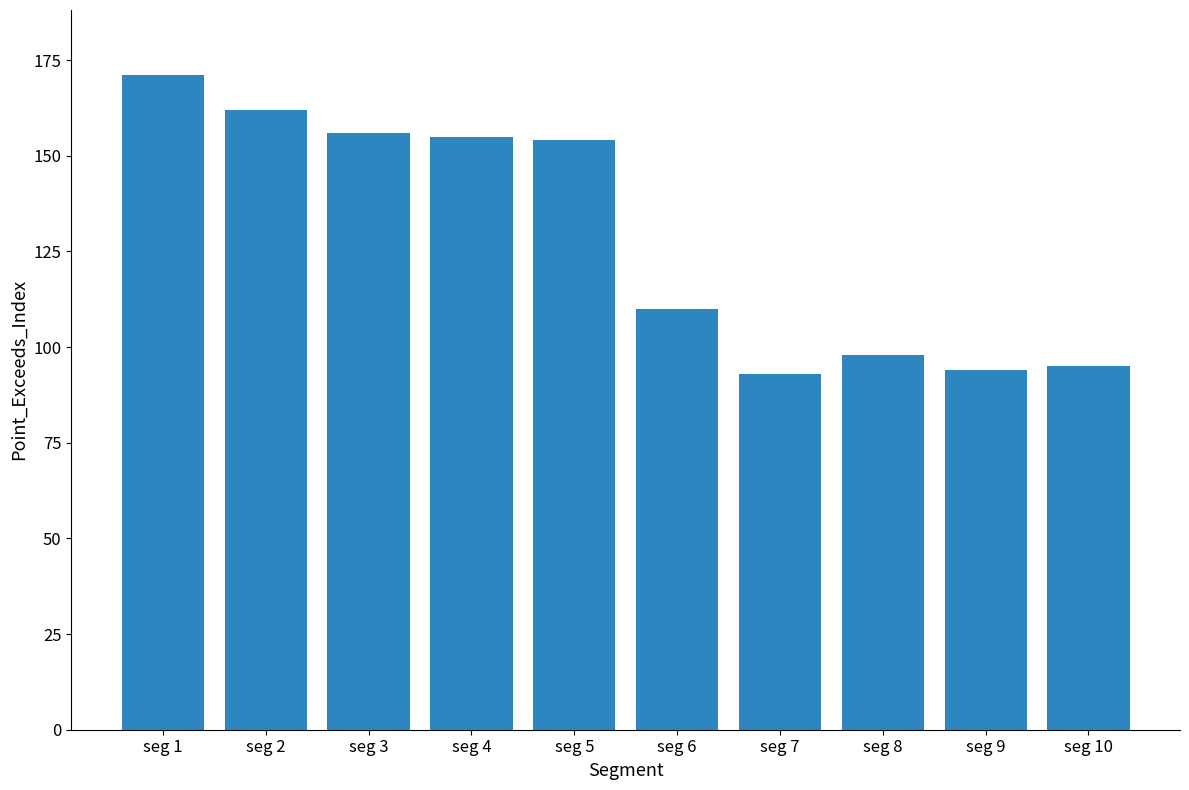

Approximately how many times larger is the value at seg 7 compared to seg 4?

0.6